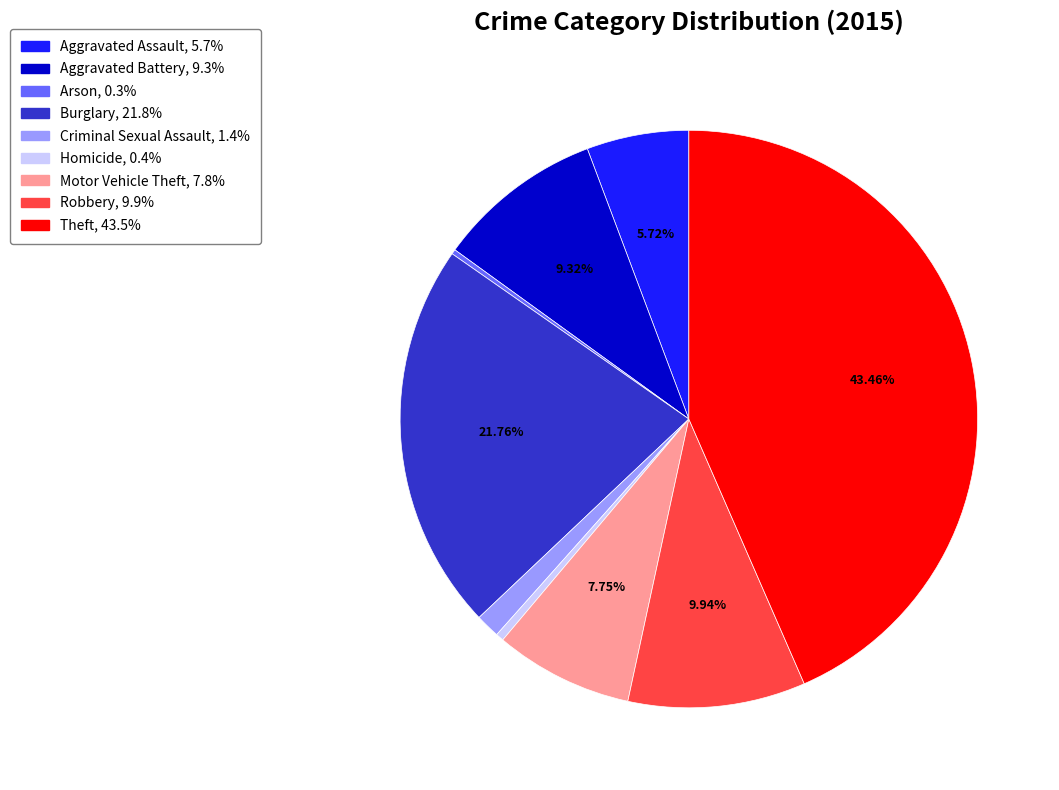

To the nearest percent, what percentage of the pie is Theft?

43%